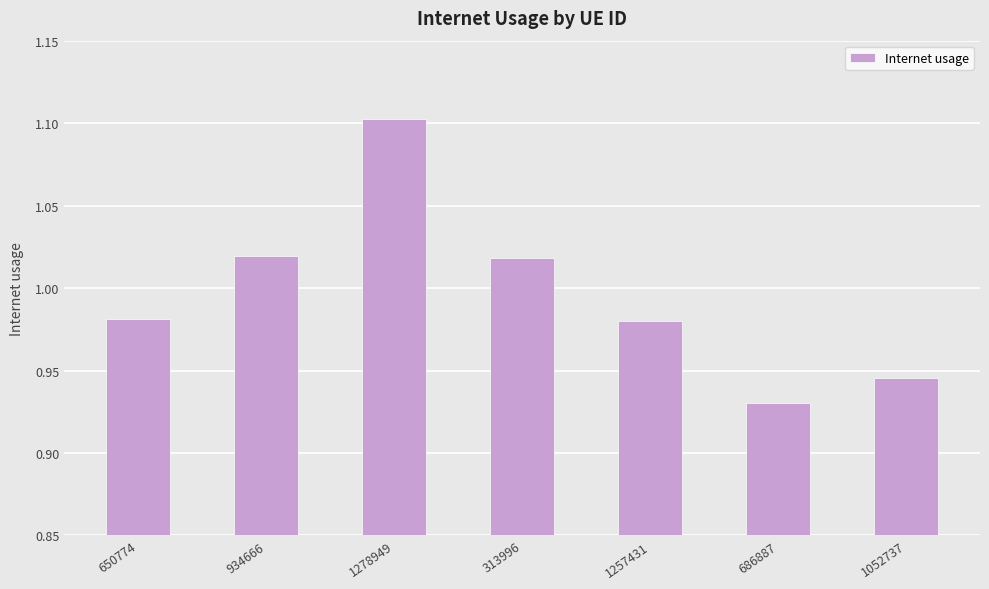

How many values are between 0 and 1?

4